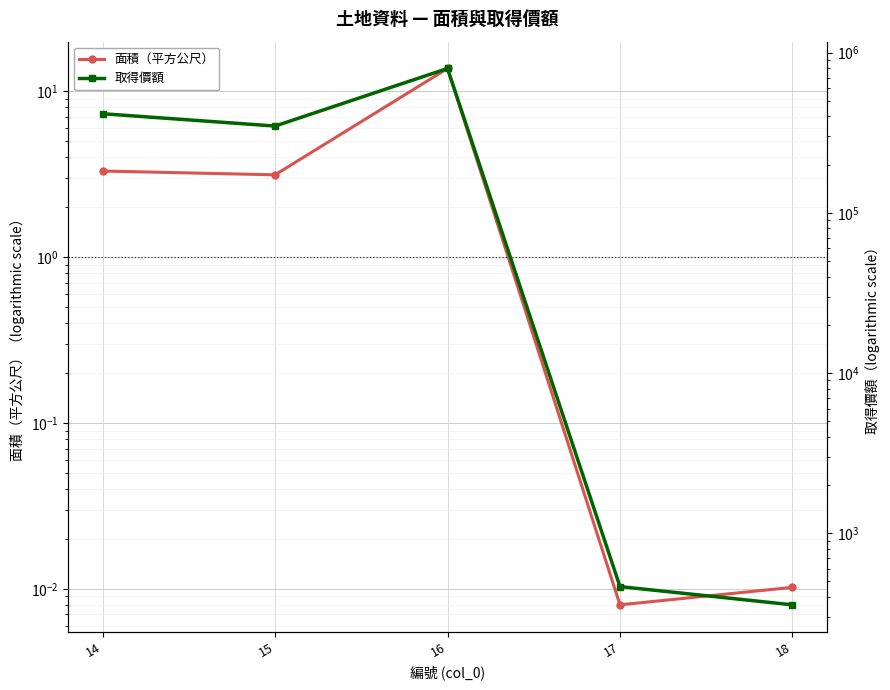

What is the difference between the 面積（平方公尺） values at 18 and 16?

13.7